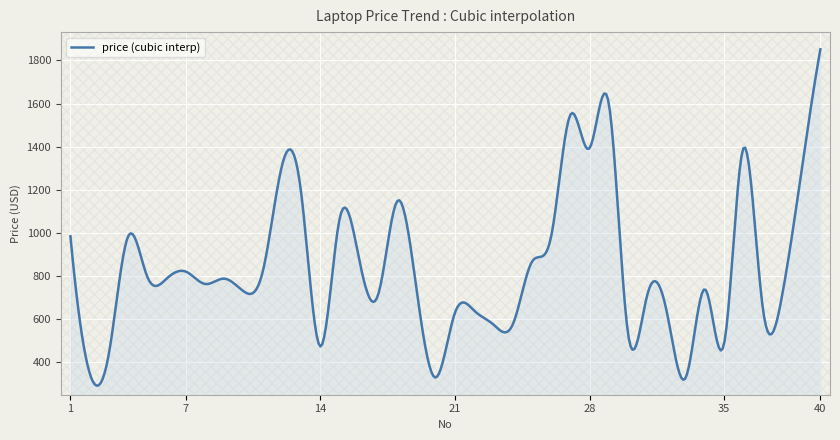

What is the difference between the maximum and second lowest values?

1560.7